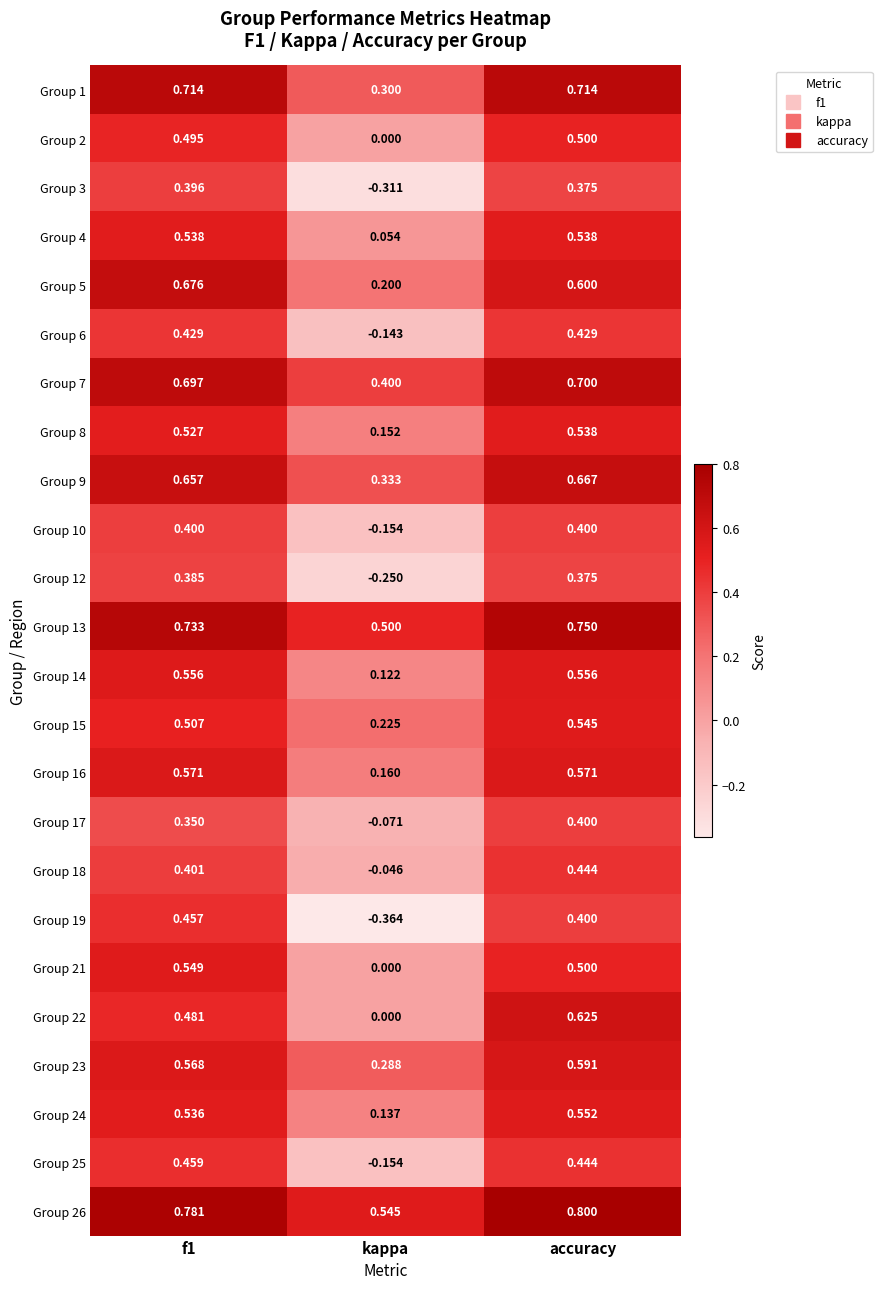

At which label does Group 2 reach its minimum?

kappa